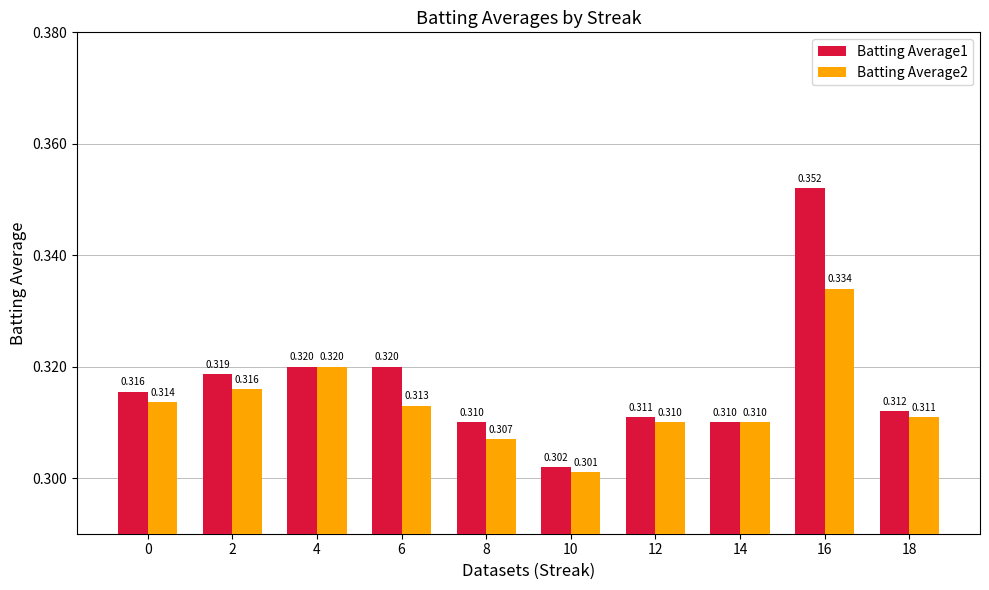

Reading right to left, extract all data points from this chart.

Batting Average1: 18=0.3	16=0.4	14=0.3	12=0.3	10=0.3	8=0.3	6=0.3	4=0.3	2=0.3	0=0.3
Batting Average2: 18=0.3	16=0.3	14=0.3	12=0.3	10=0.3	8=0.3	6=0.3	4=0.3	2=0.3	0=0.3